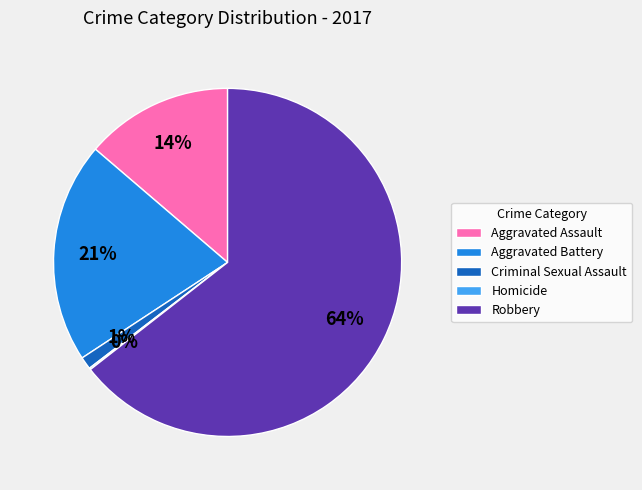

Which category accounts for the majority?

Robbery